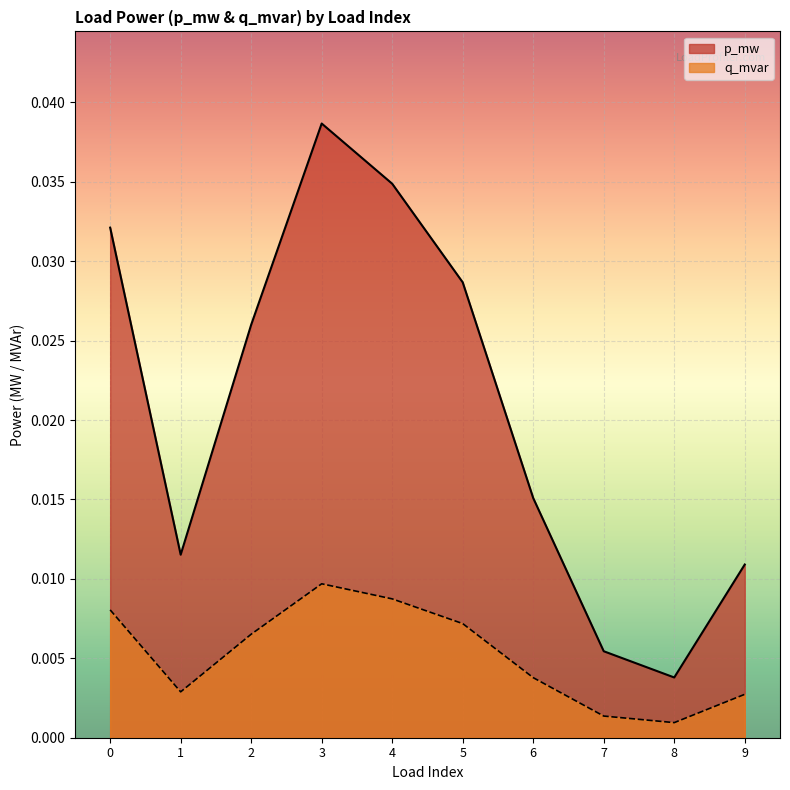

Is the value of p_mw at 6 greater than the value of q_mvar at 4?

Yes